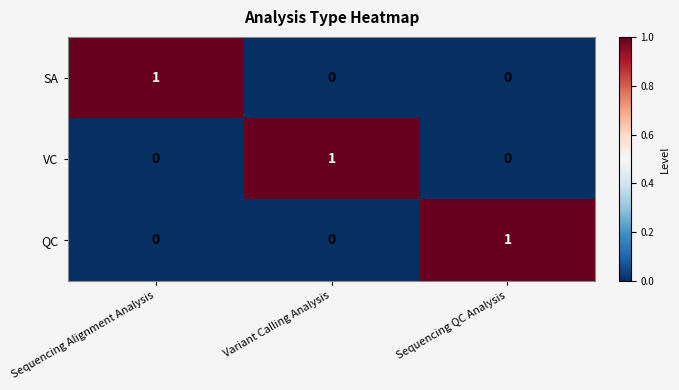

Reading left to right, transcribe all the data shown in this chart.

SA: 1	0	0
VC: 0	1	0
QC: 0	0	1